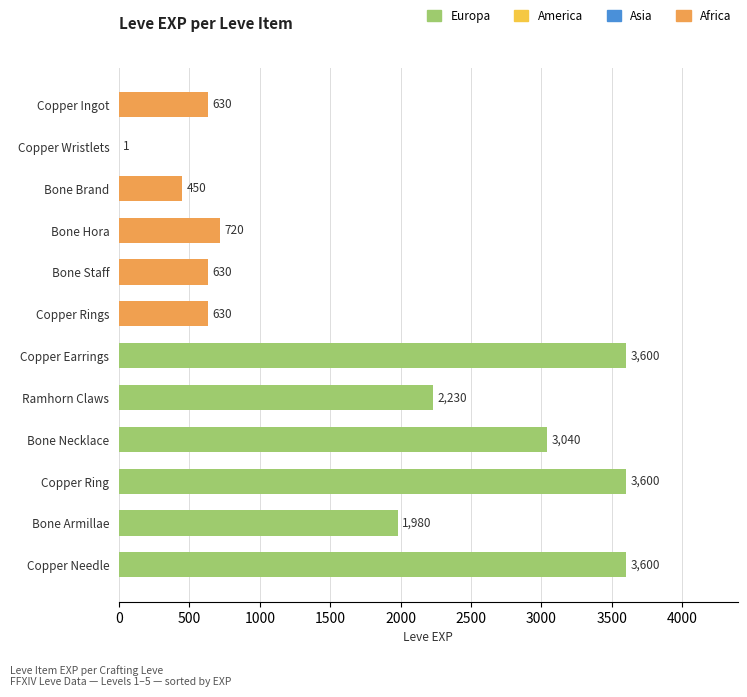

What is the ratio of the value at Copper Ring to the value at Ramhorn Claws?

1.6